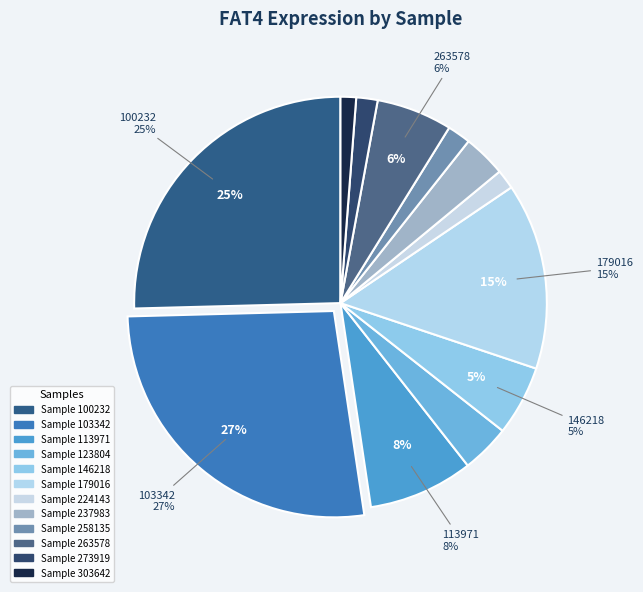

How many slices are in this pie chart?

12